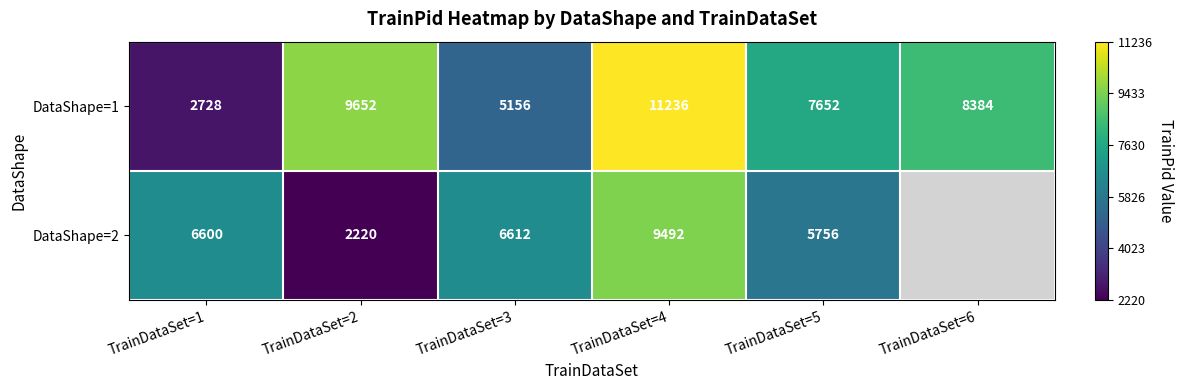

Which category has the highest value in the DataShape=1 series?

TrainDataSet=4